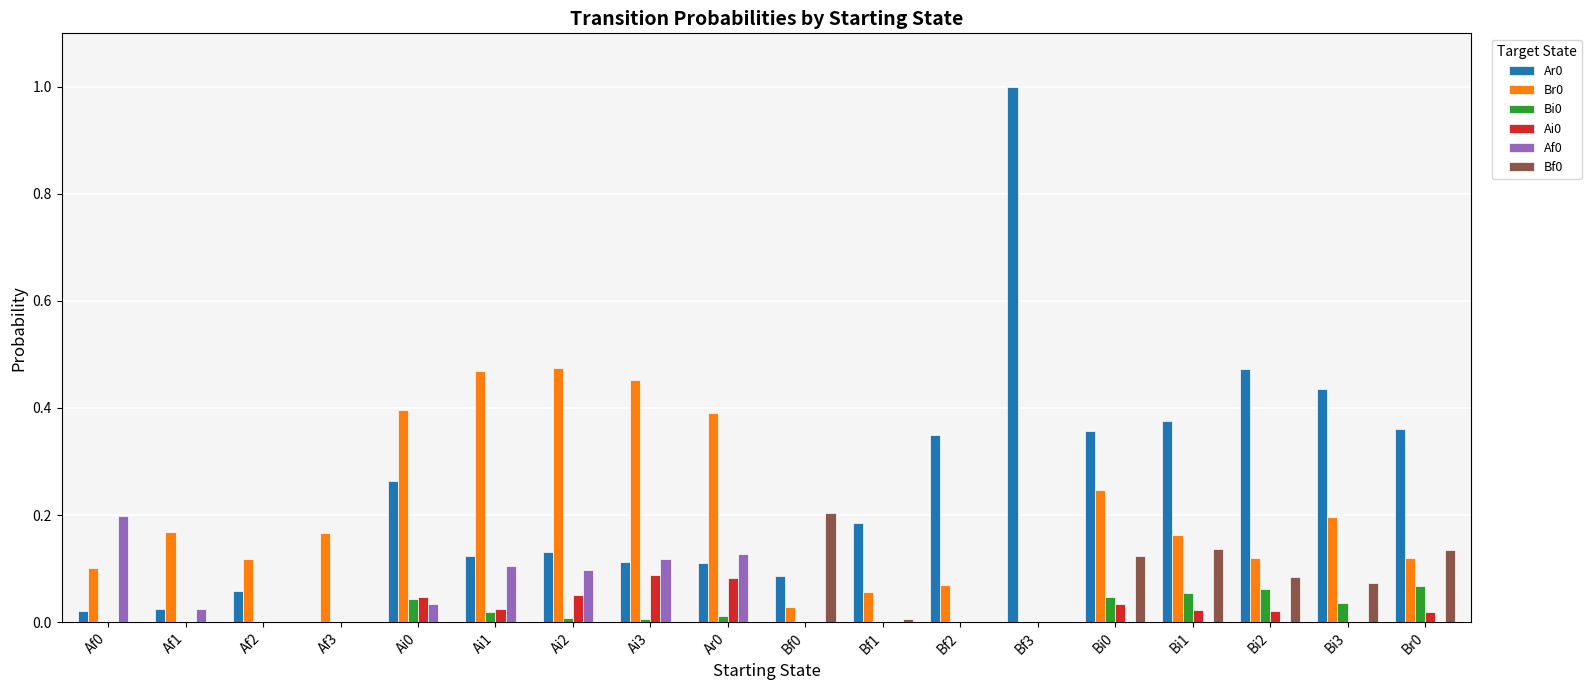

Is the value of Ai0 at Bf3 greater than the value of Ar0 at Br0?

No